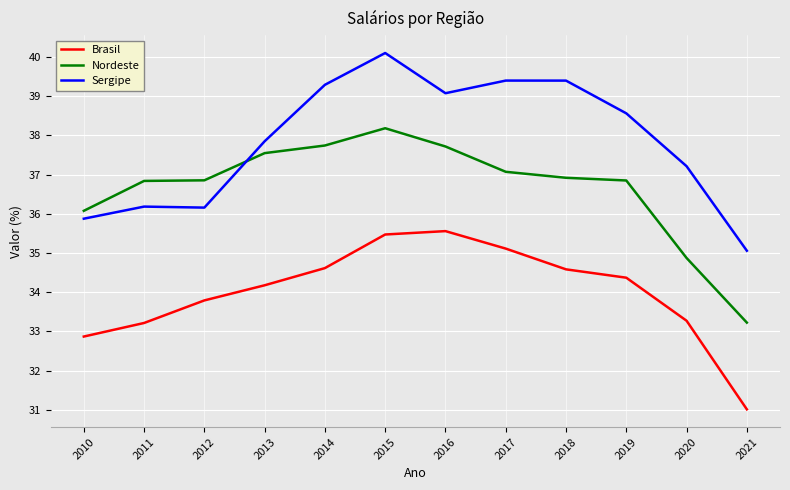

True or false: Brasil and Sergipe intersect in this chart.

False